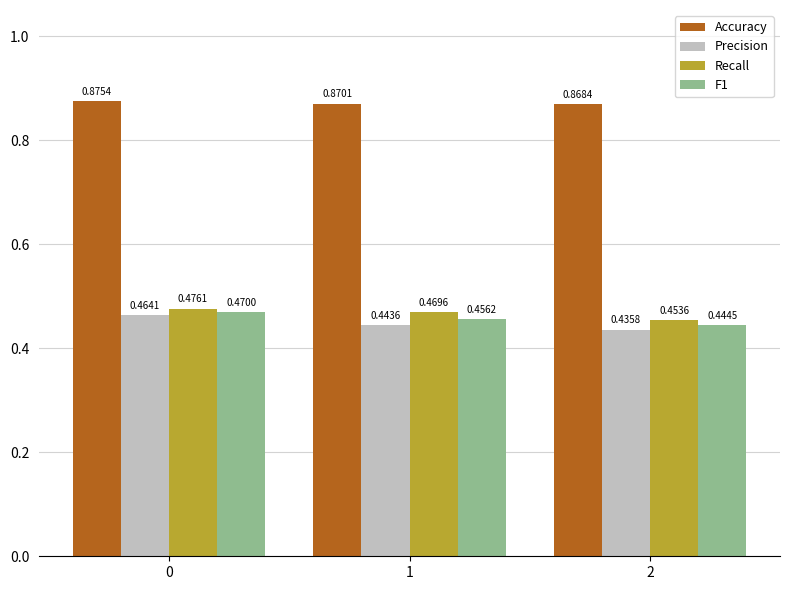

How many groups of bars are there?

3